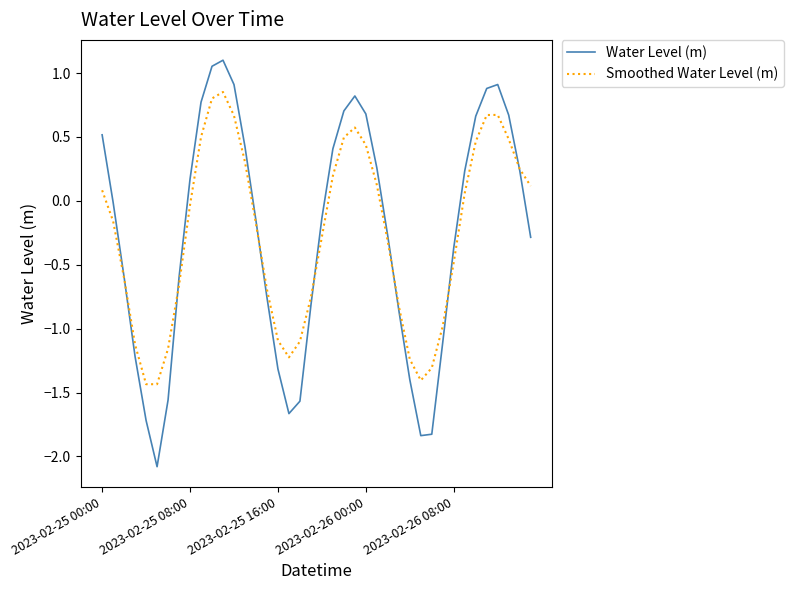

Which series has the largest range (max minus min)?

Water Level (m)